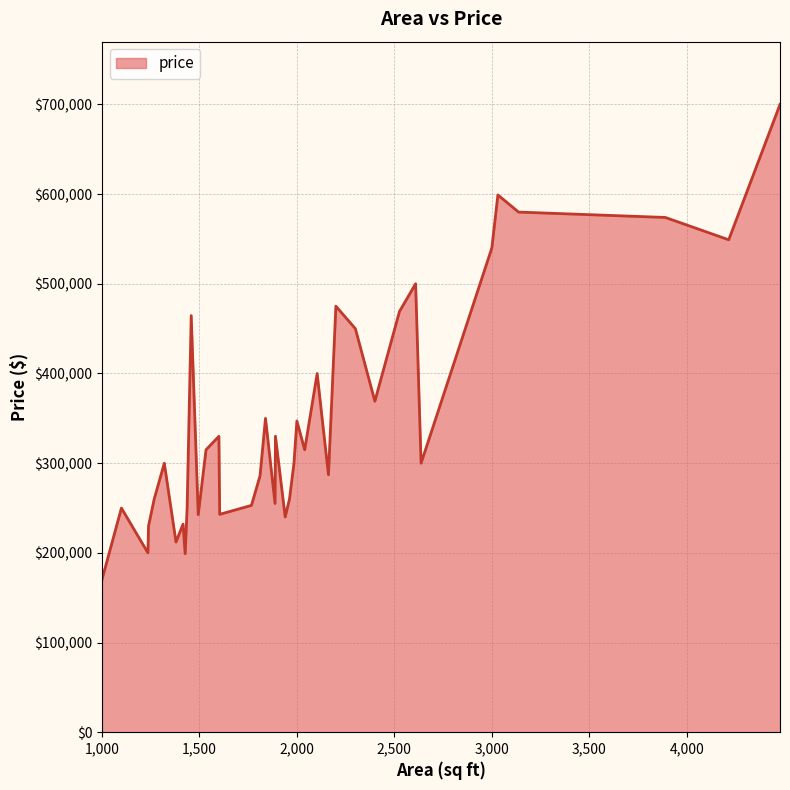

What is the smallest value displayed?

169900